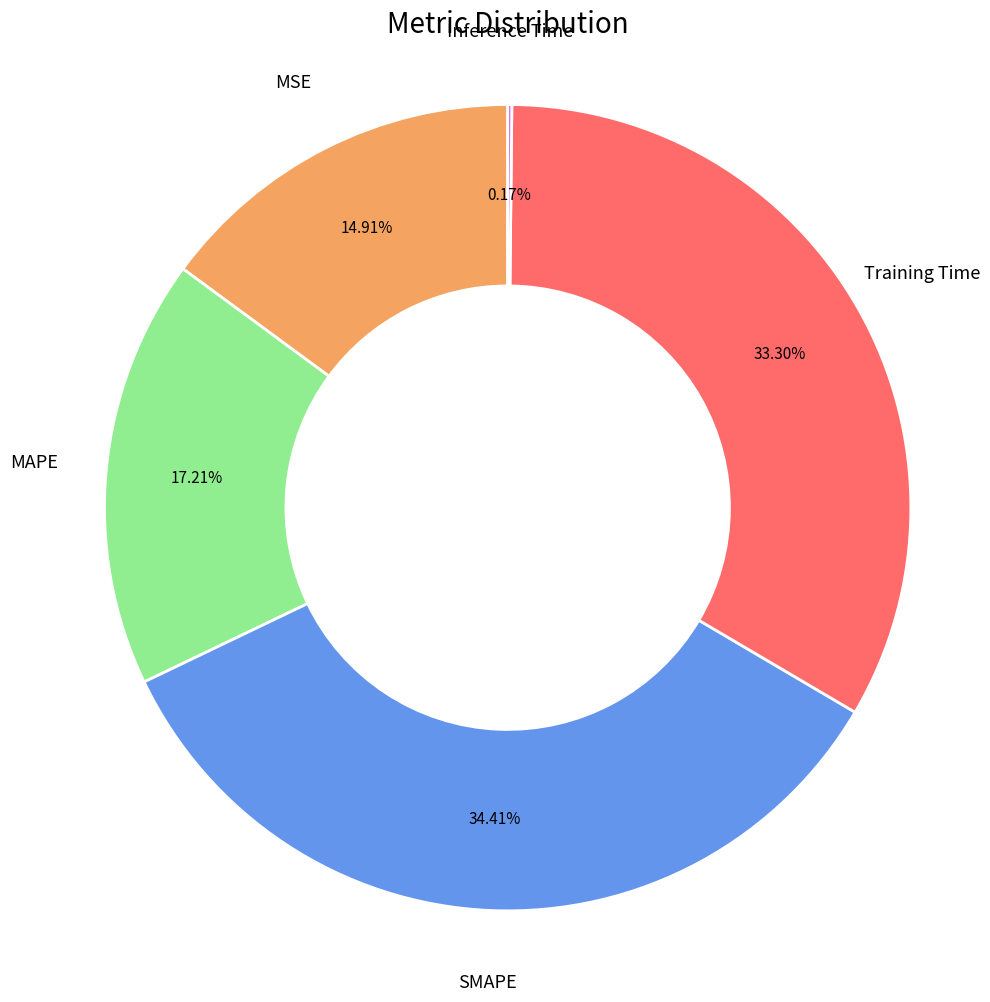

What is the total percentage of SMAPE and Training Time?

67.7%